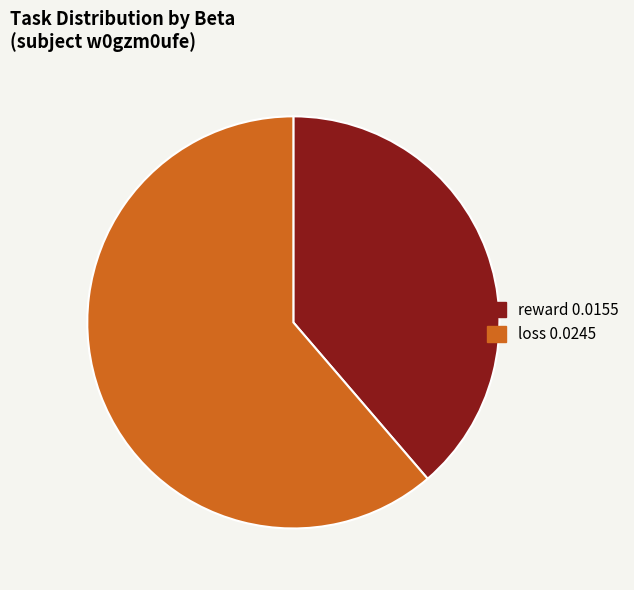

What is the majority slice?

loss